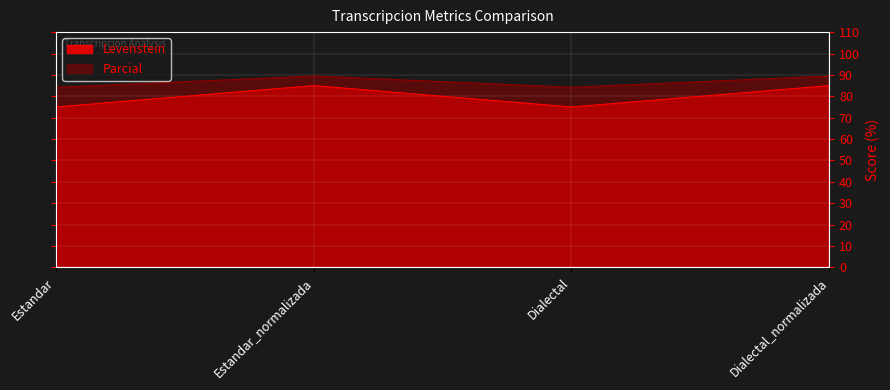

The value of Levenstein at Dialectal is 75.0. True or false?

True